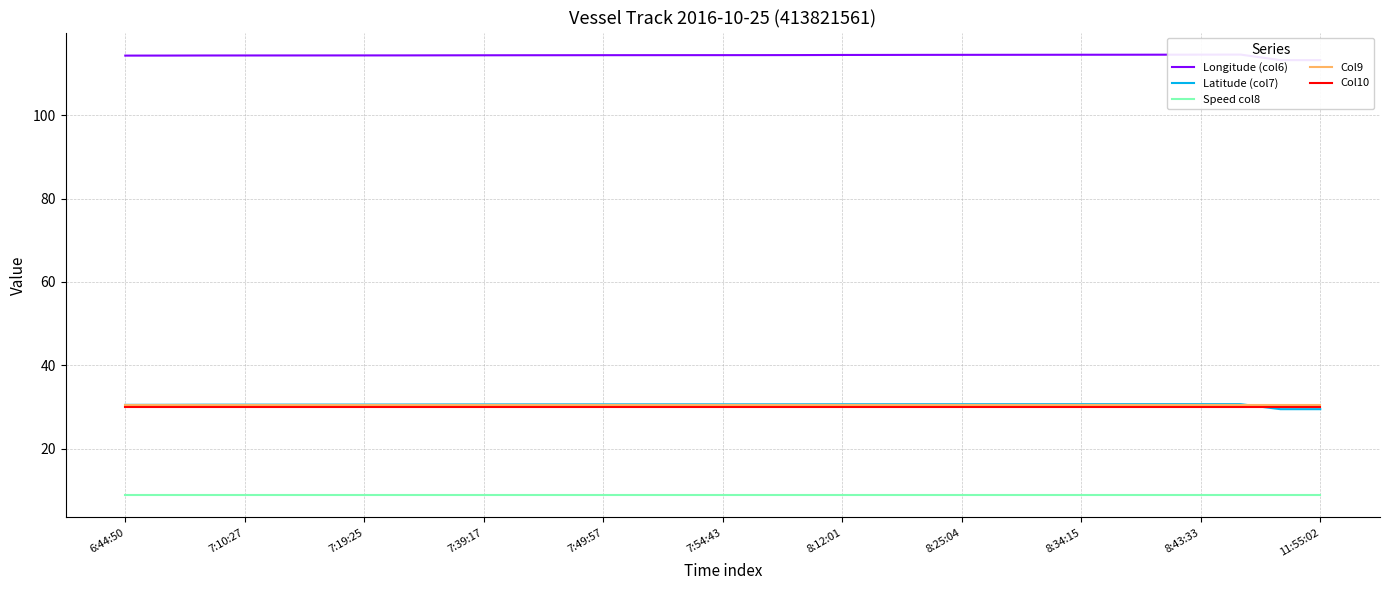

Rank the series by their maximum value, from highest to lowest.

Longitude (col6), Latitude (col7), Col9, Col10, Speed col8